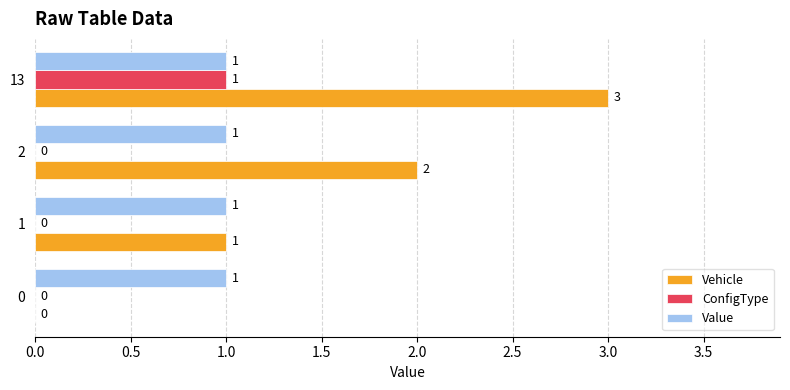

Which series has the largest total across all categories?

Vehicle